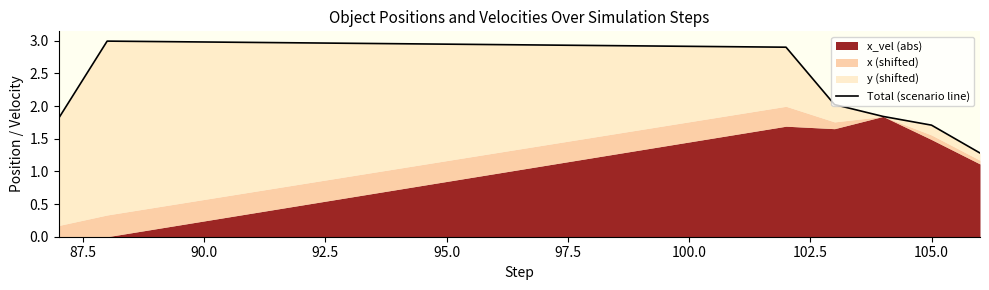

How many lines are shown in the chart?

1